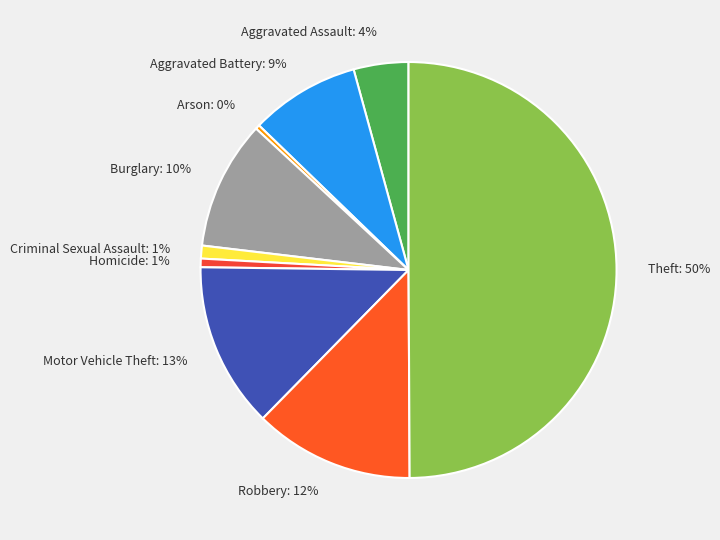

Is Criminal Sexual Assault the majority of the pie?

No